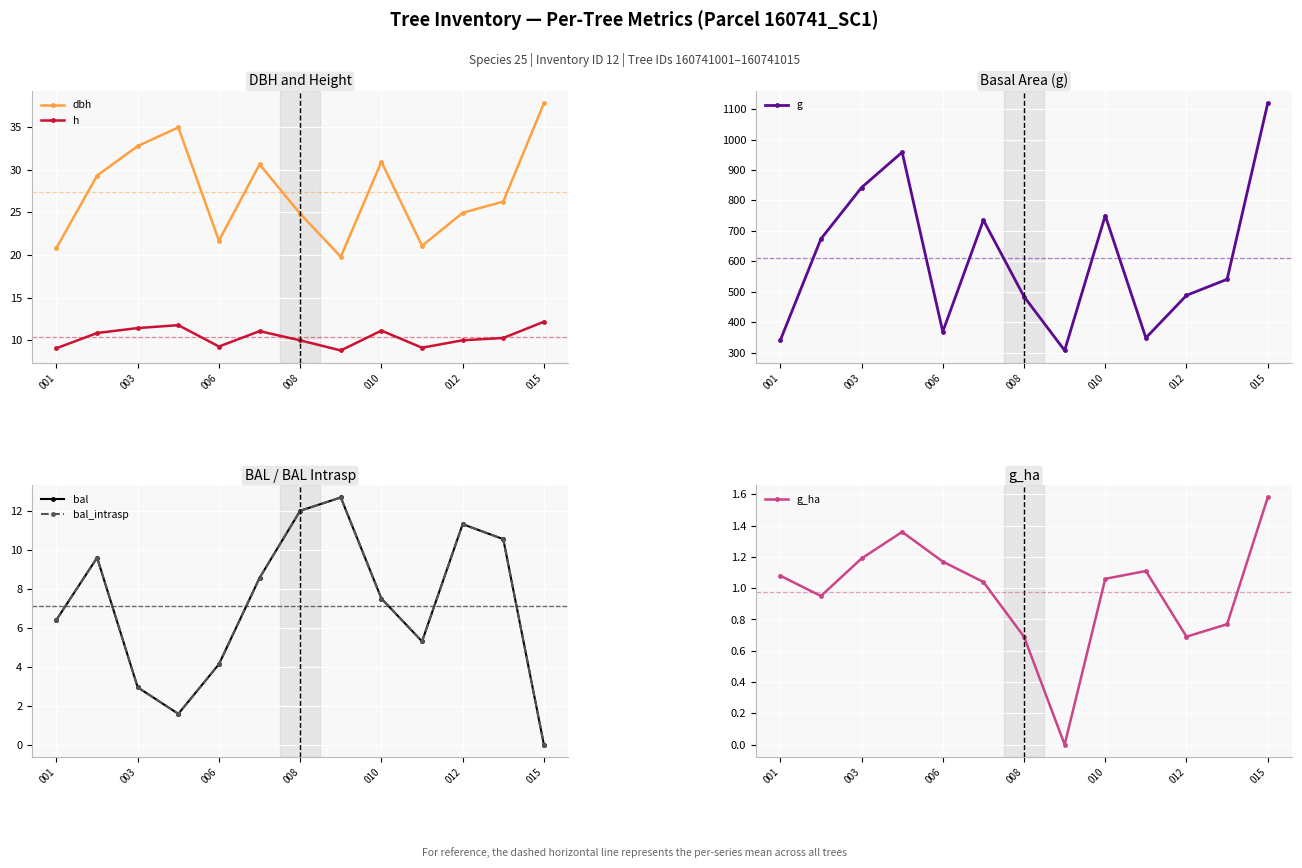

At how many categories does at least one series exceed 840?

3